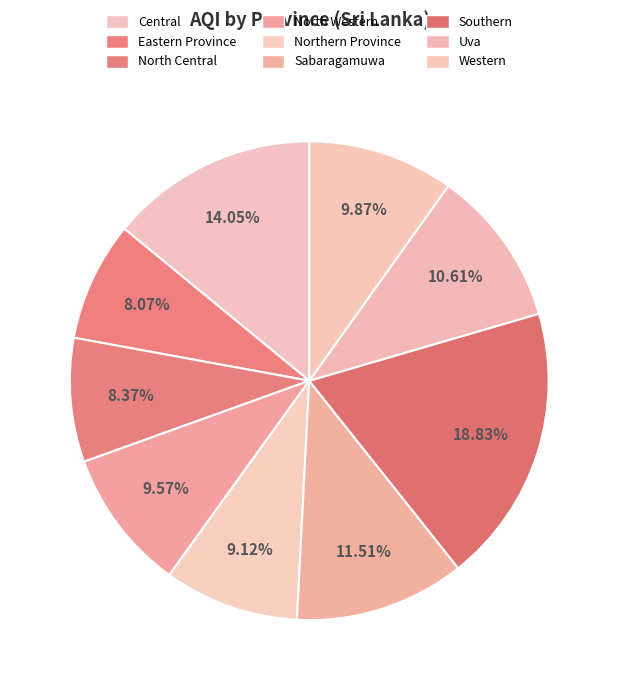

Combined, do North Western and Northern Province account for over 50%?

No